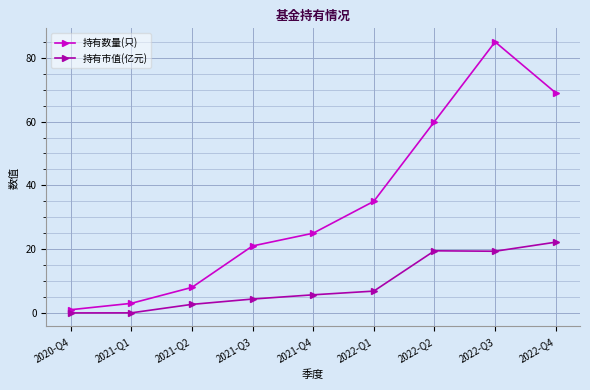

How many interior local peaks does the 持有数量(只) series have?

1